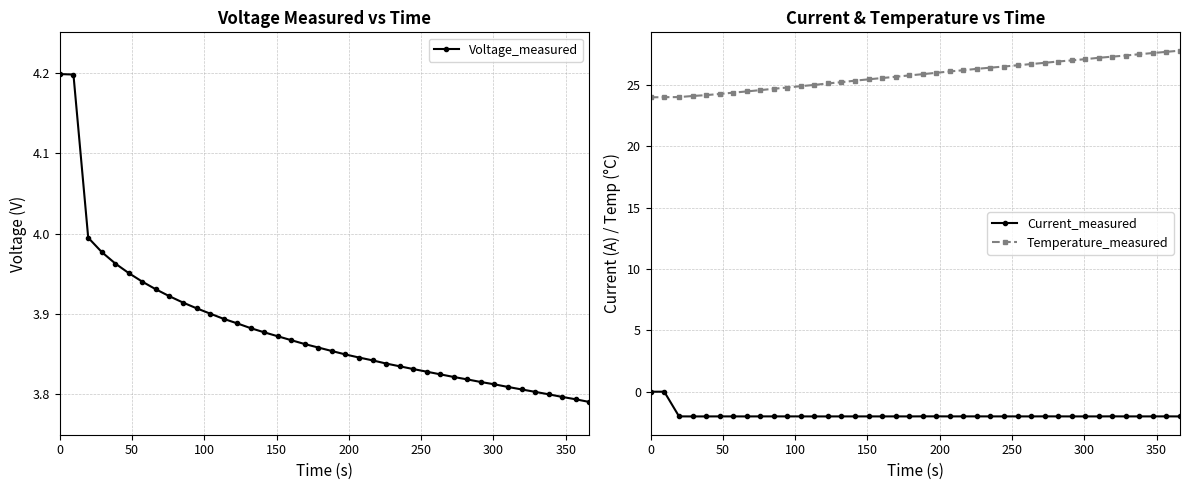

True or false: Current_measured has more than 1 interior local peaks.

True